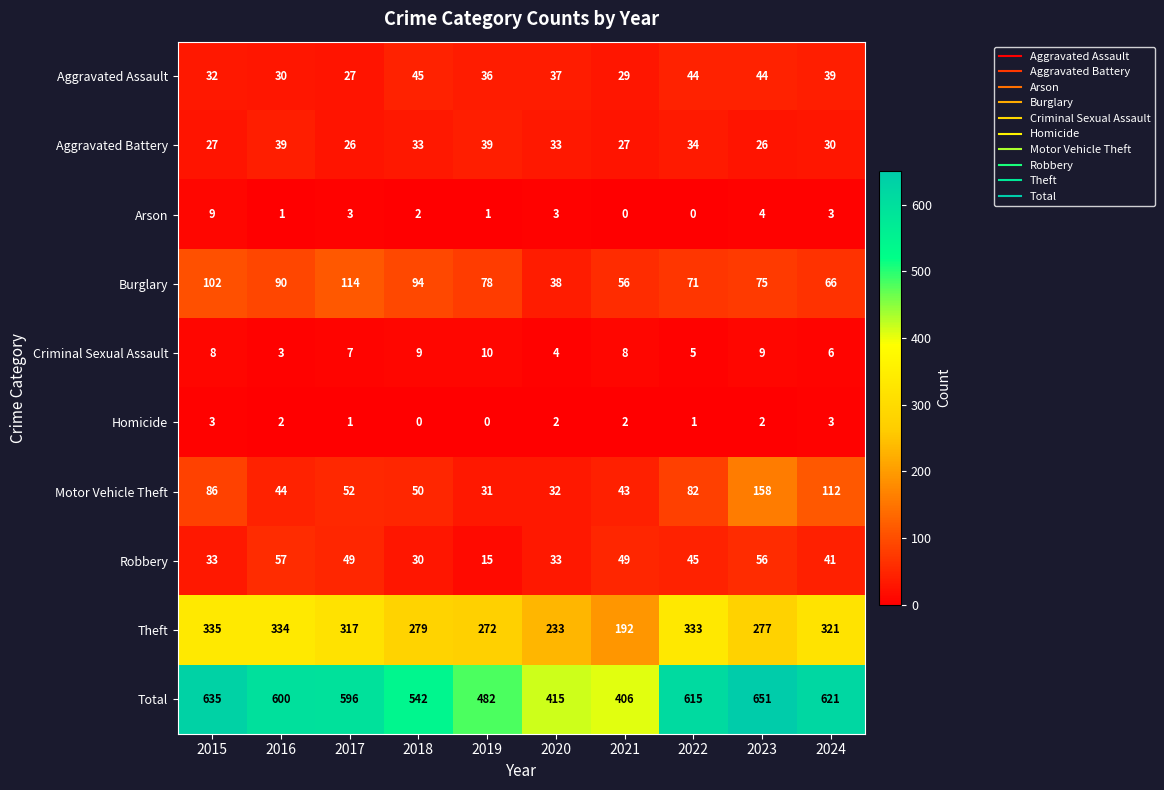

How many positive values does the Homicide series have?

8